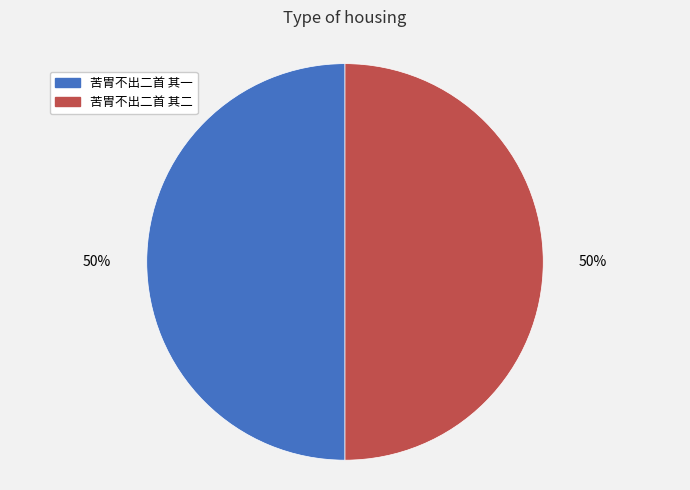

The 苦胃不出二首 其一 slice represents 38% of the pie. True or false?

False